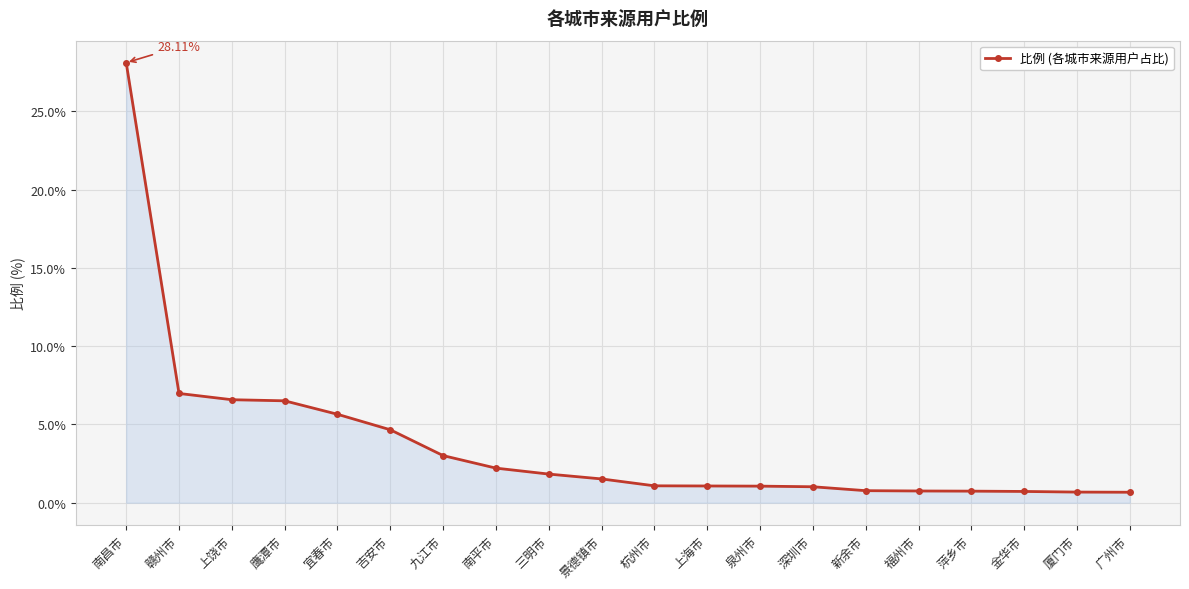

What is the average value?

3.8